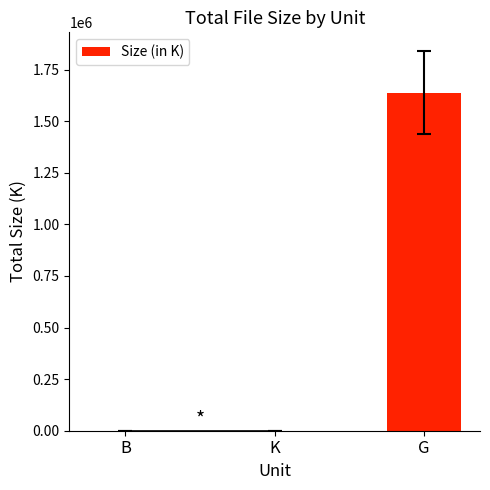

Which label corresponds to the largest value in the chart?

G